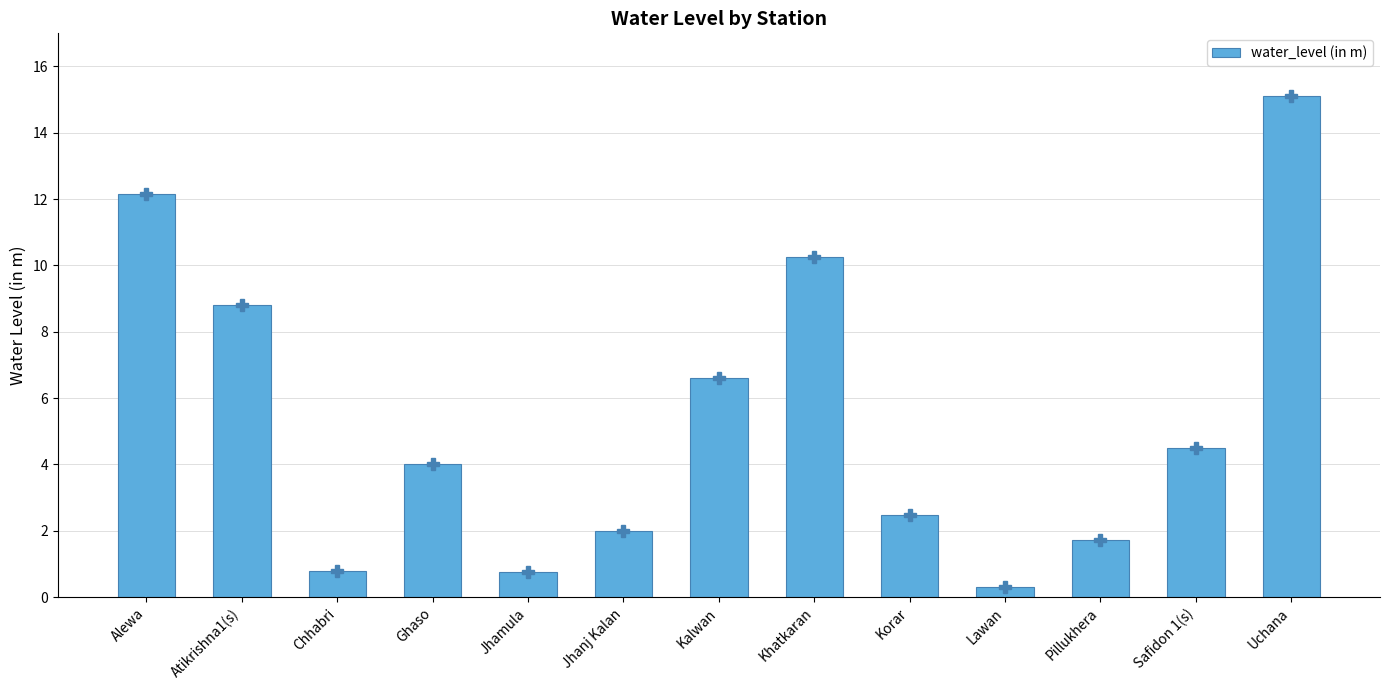

The value at Jhamula is 0.8. True or false?

True